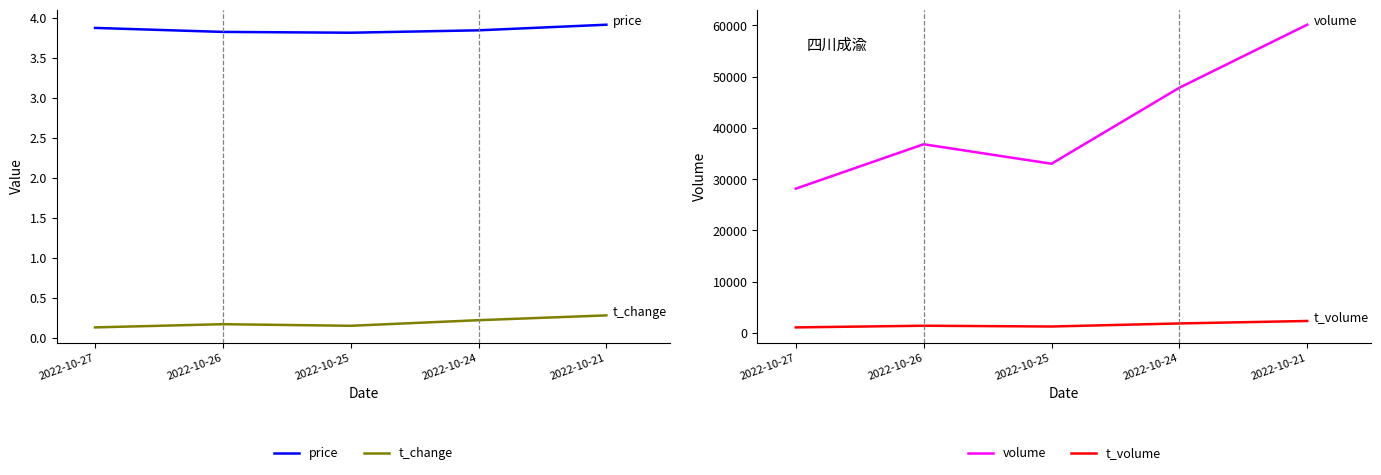

Which series has the widest spread of values?

volume